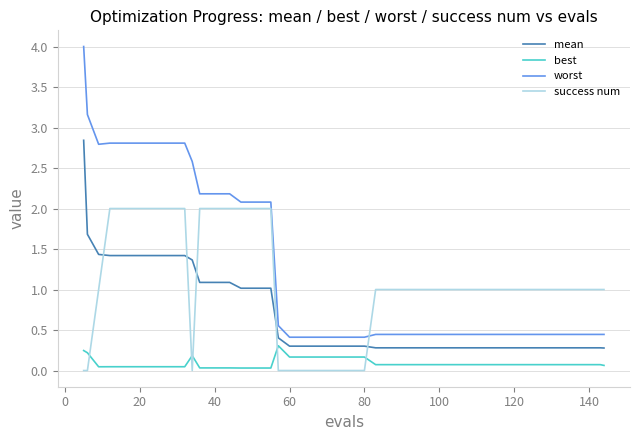

What is the maximum value shown in the chart?

4.0